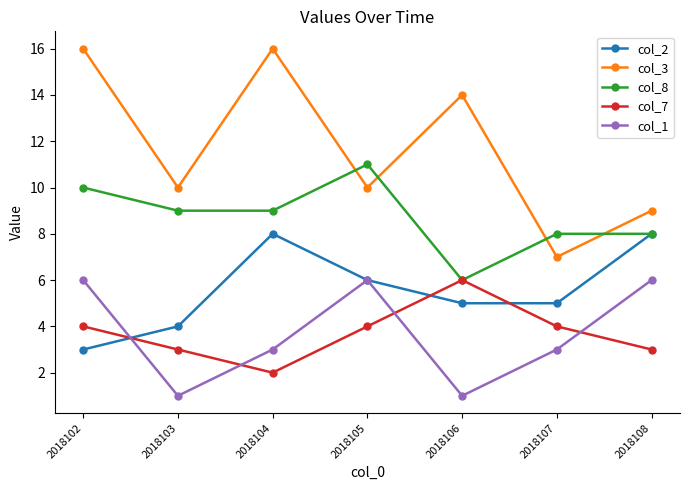

At which category is the sum across all series the highest?

2018102